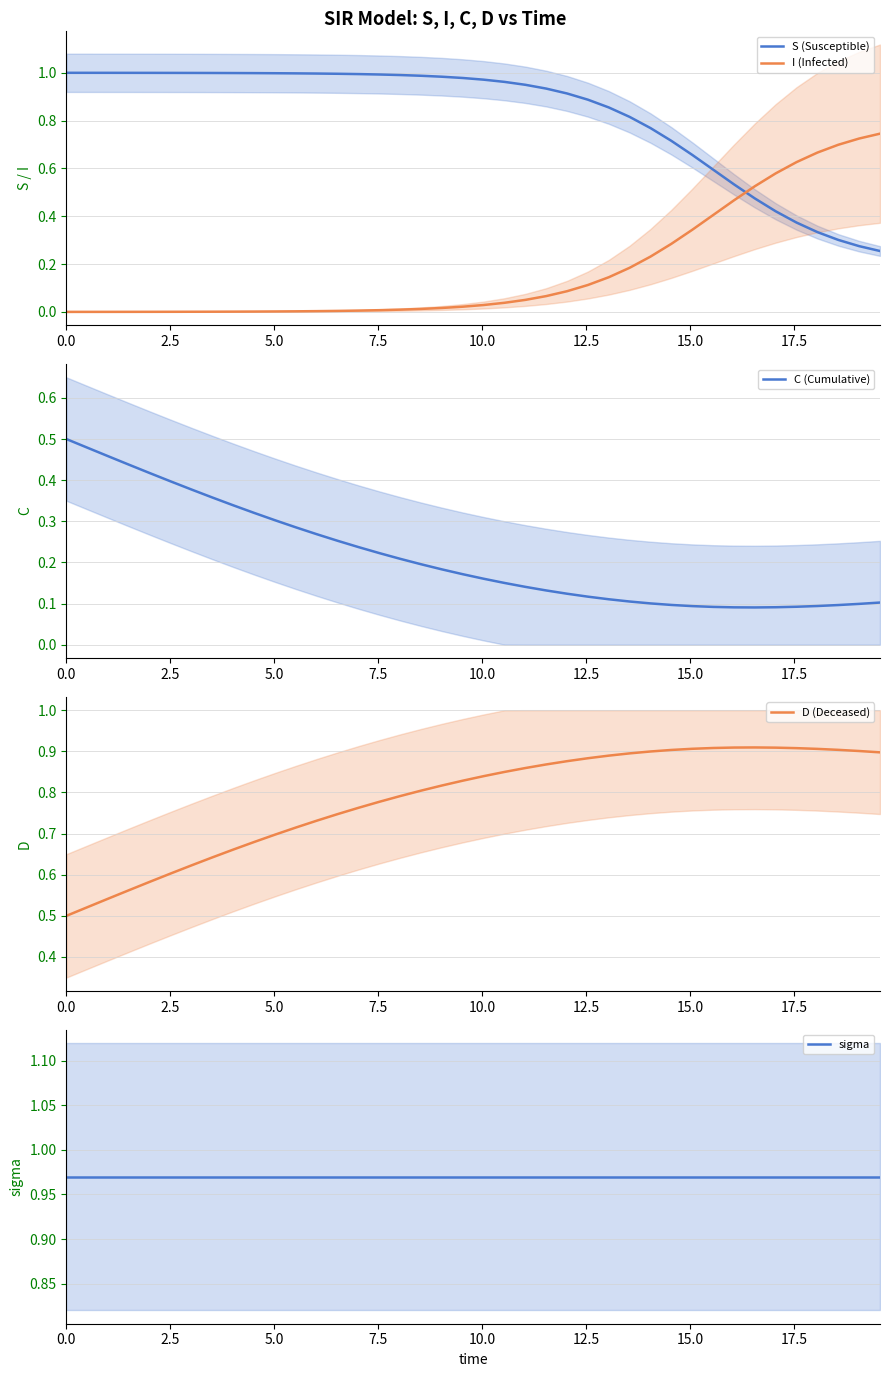

How many lines are shown in the chart?

5